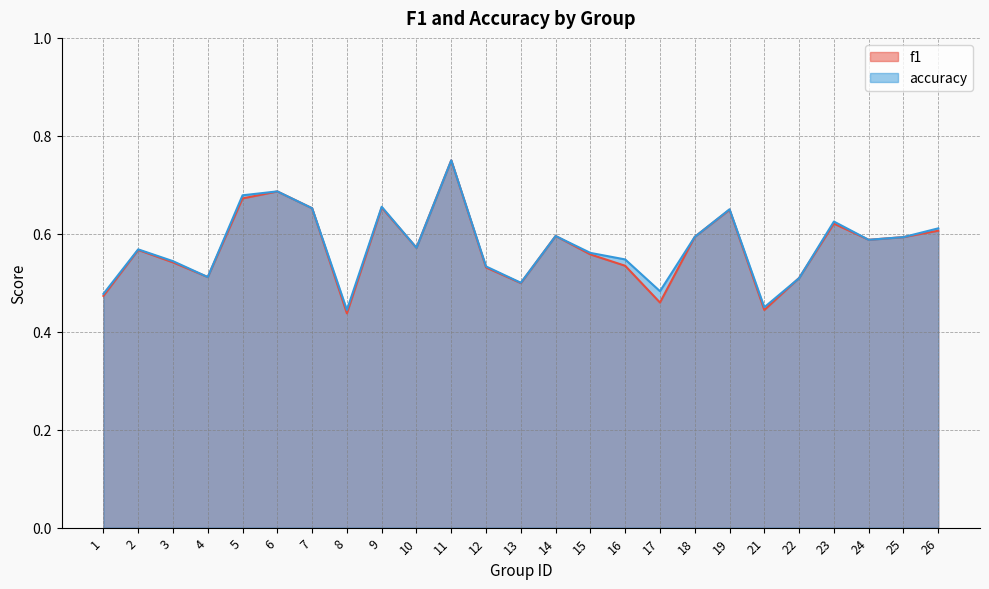

What is the difference between the f1 values at 4 and 19?

0.1